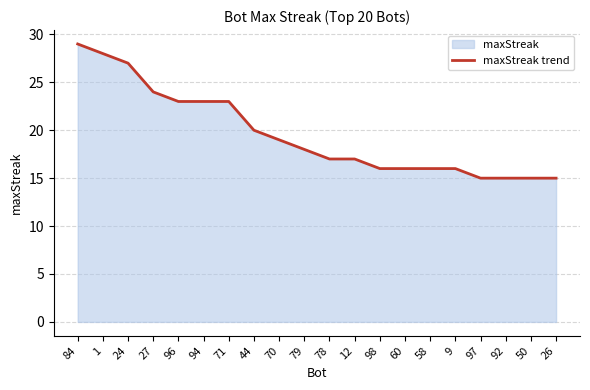

What is the approximate value at 44?

20